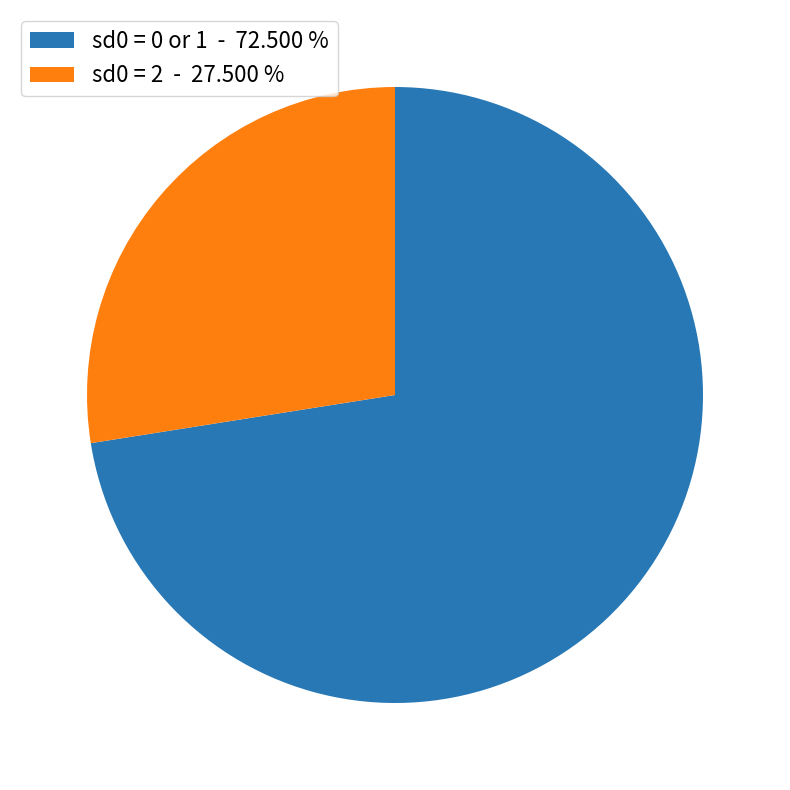

Which slice is the smallest?

sd0 = 2 - 27.500 %